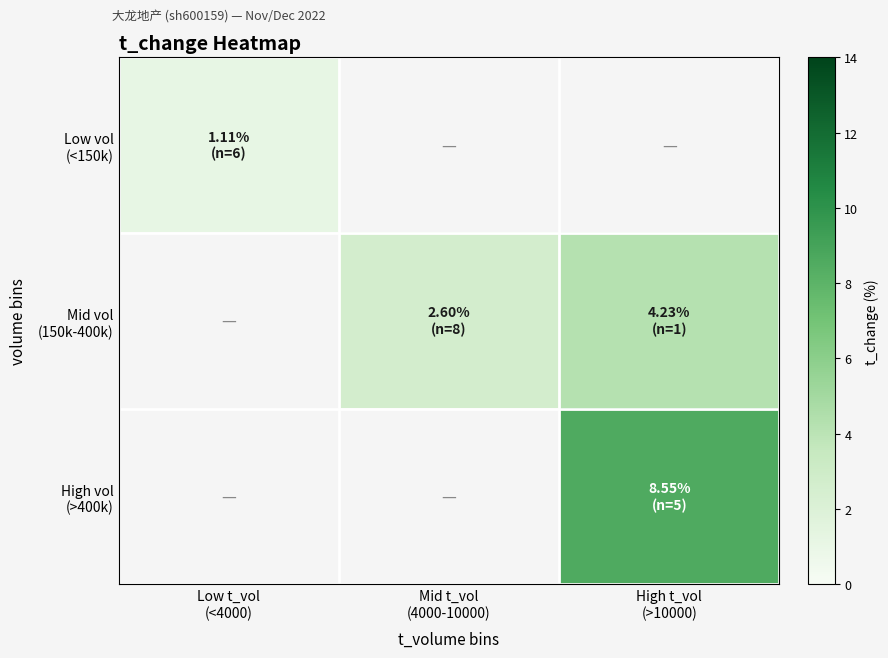

True or false: High vol (>400k) has a value of 8.5 at High t_vol (>10000).

True